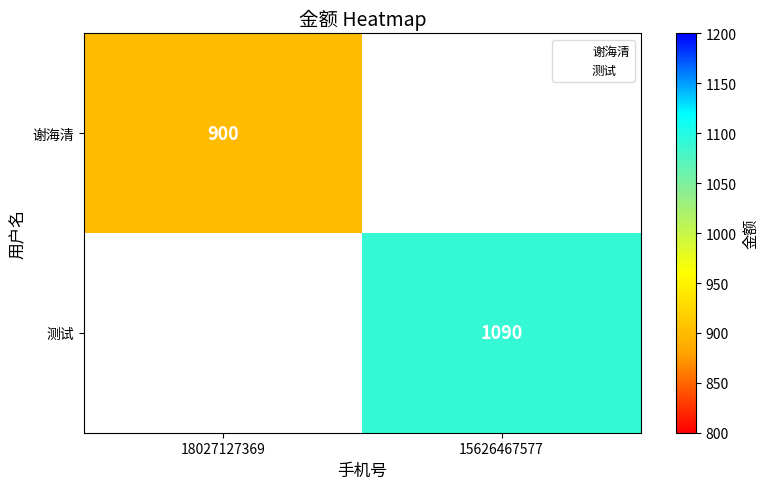

Is the value of 测试 at 18027127369 greater than the value of 谢海清 at 18027127369?

No